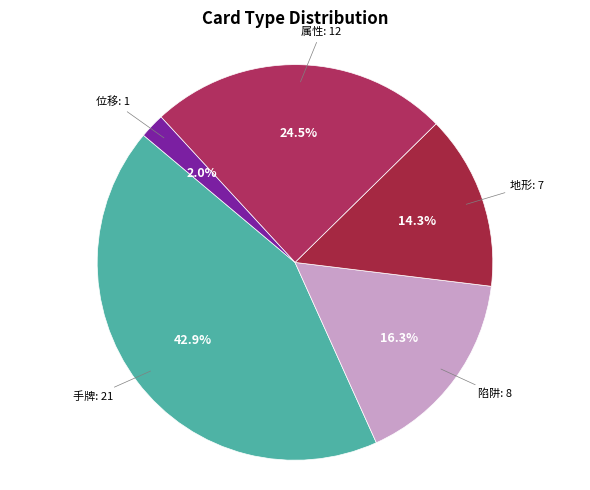

How many slices are in this pie chart?

5